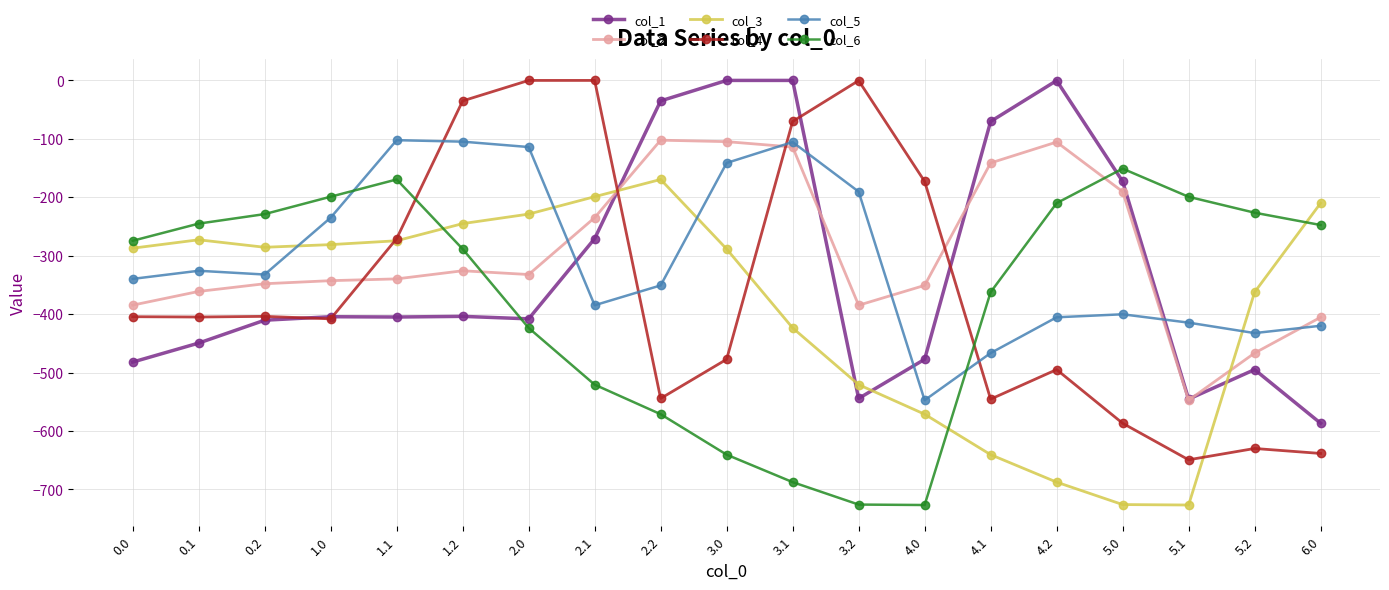

Is it true that col_3 equals -210.0 at 6.0?

True